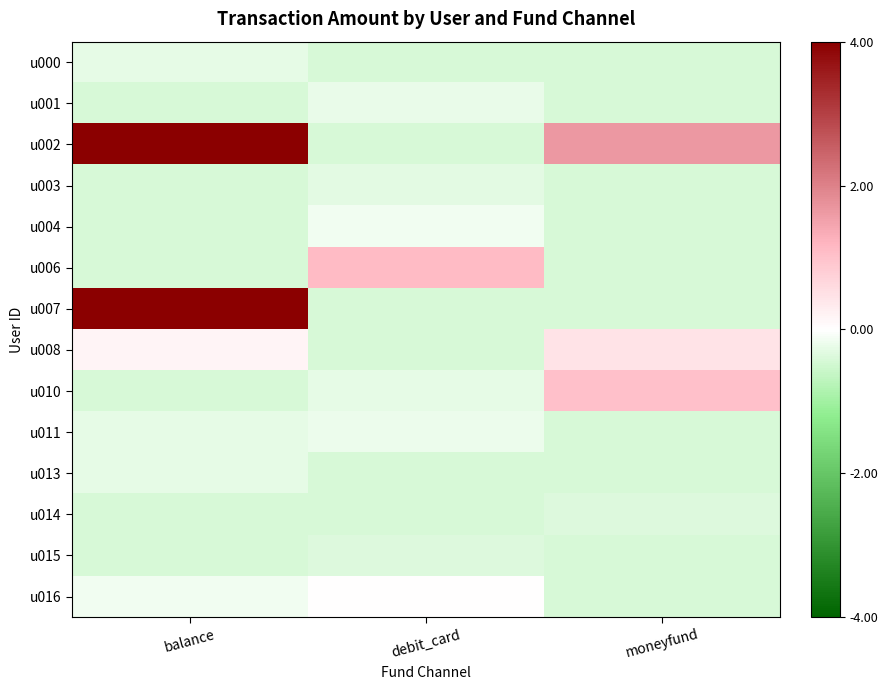

How many data points does each series have?

3